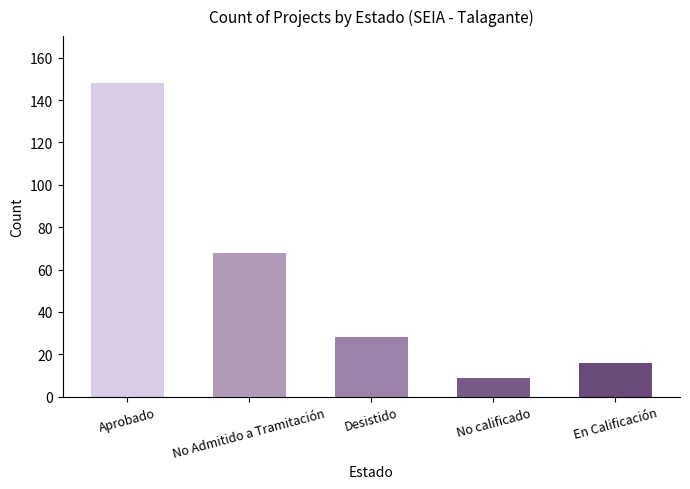

What is the label of the 2nd bar from the right?

No calificado